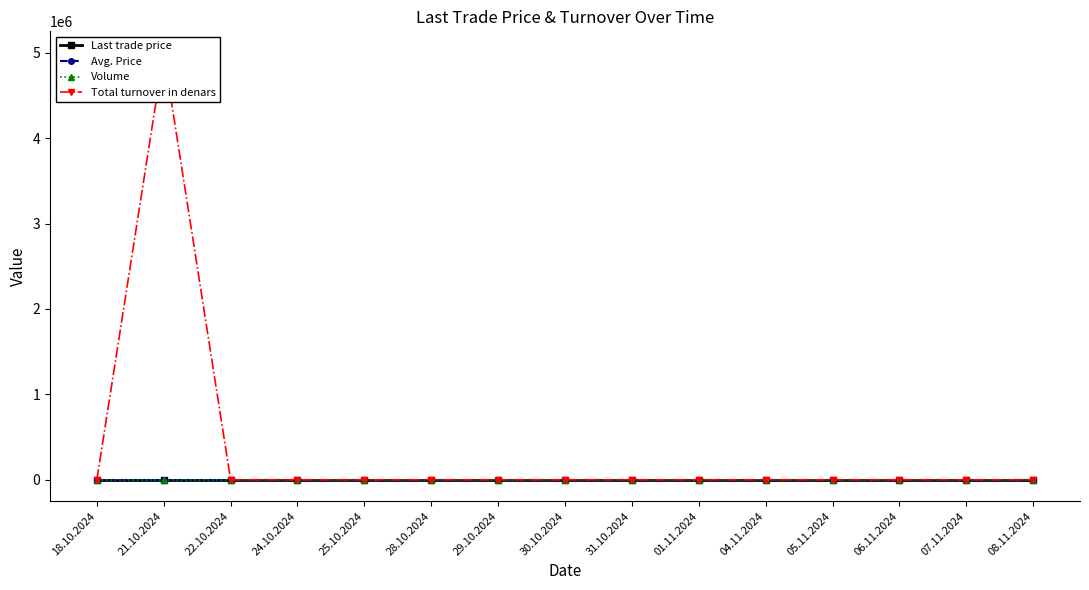

Reading right to left, list all the values displayed in this chart.

Last trade price: 08.11.2024=1400	07.11.2024=1400	06.11.2024=1400	05.11.2024=1400	04.11.2024=1400	01.11.2024=1400	31.10.2024=1400	30.10.2024=1400	29.10.2024=1400	28.10.2024=1400	25.10.2024=1400	24.10.2024=1400	22.10.2024=1400	21.10.2024=1400	18.10.2024=1400
Avg. Price: 08.11.2024=1400	07.11.2024=1400	06.11.2024=1400	05.11.2024=1400	04.11.2024=1400	01.11.2024=1400	31.10.2024=1400	30.10.2024=1400	29.10.2024=1400	28.10.2024=1400	25.10.2024=1400	24.10.2024=1400	22.10.2024=1400	21.10.2024=1400	18.10.2024=1400
Volume: 08.11.2024=0	07.11.2024=0	06.11.2024=0	05.11.2024=0	04.11.2024=0	01.11.2024=0	31.10.2024=0	30.10.2024=0	29.10.2024=0	28.10.2024=0	25.10.2024=0	24.10.2024=0	22.10.2024=0	21.10.2024=0	18.10.2024=0
Total turnover in denars: 08.11.2024=0	07.11.2024=0	06.11.2024=0	05.11.2024=0	04.11.2024=0	01.11.2024=0	31.10.2024=0	30.10.2024=0	29.10.2024=0	28.10.2024=0	25.10.2024=0	24.10.2024=0	22.10.2024=0	21.10.2024=5000100	18.10.2024=0